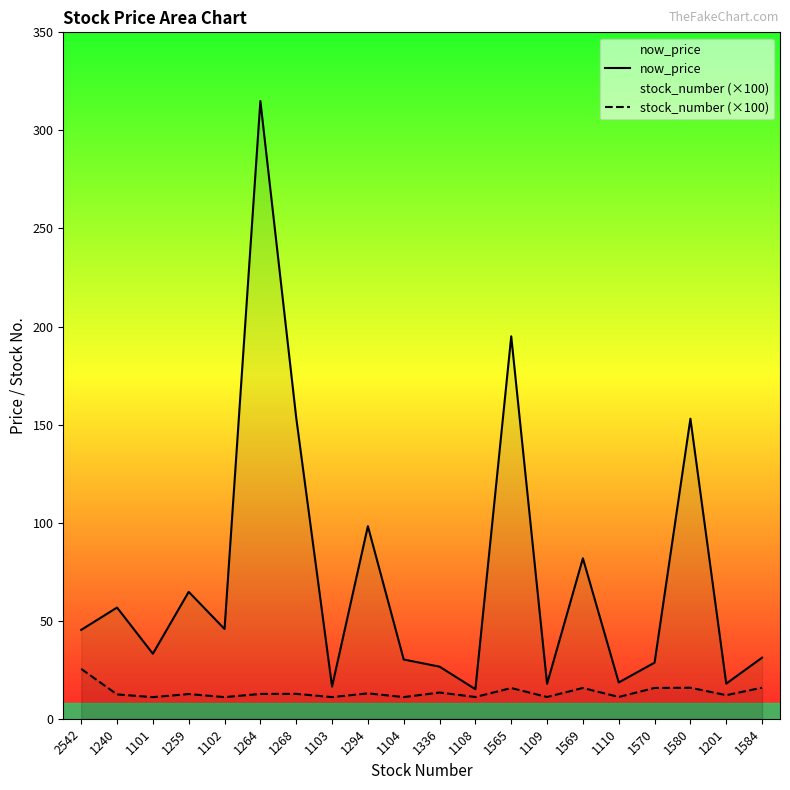

What is the label of the 7th point from the left?

1268